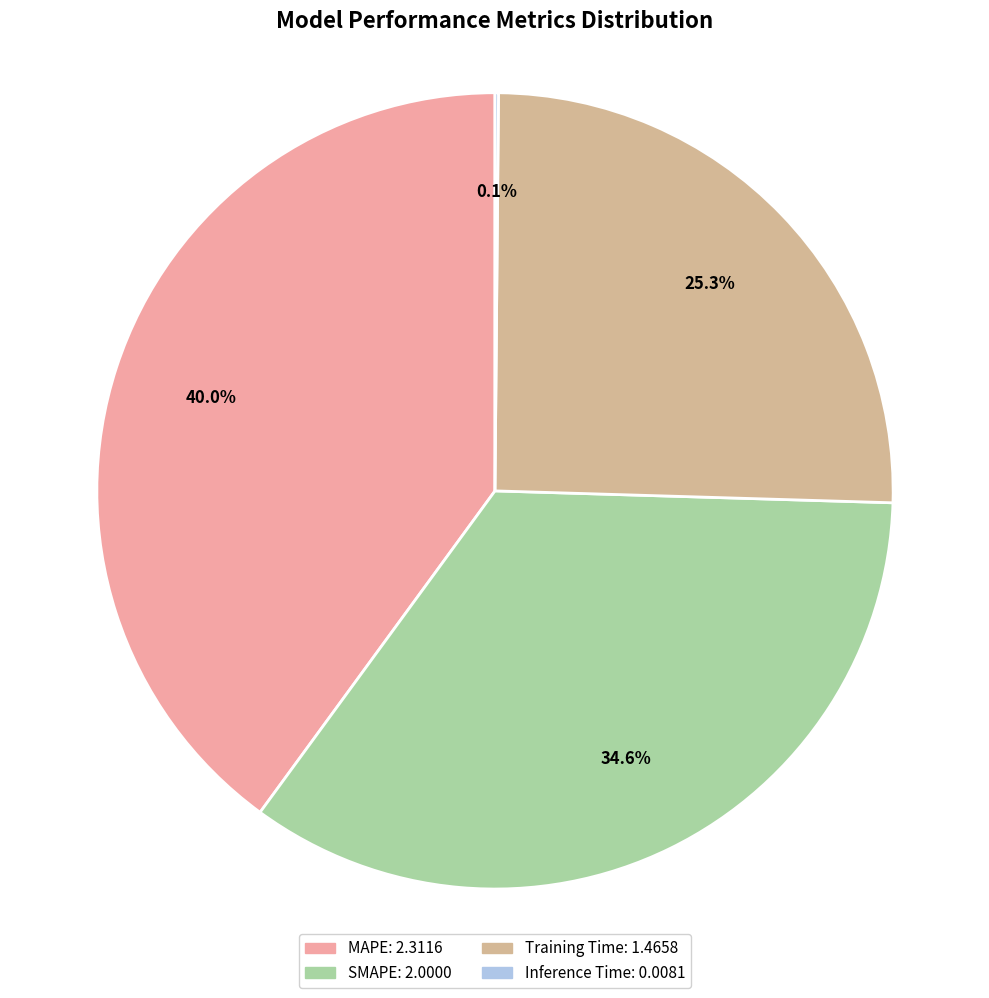

What percentage is the SMAPE slice, to the nearest percent?

35%